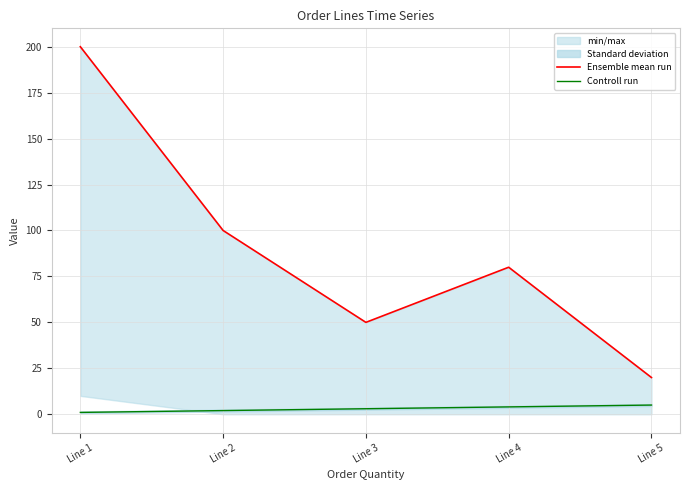

Which series has the largest total across all categories?

Ensemble mean run